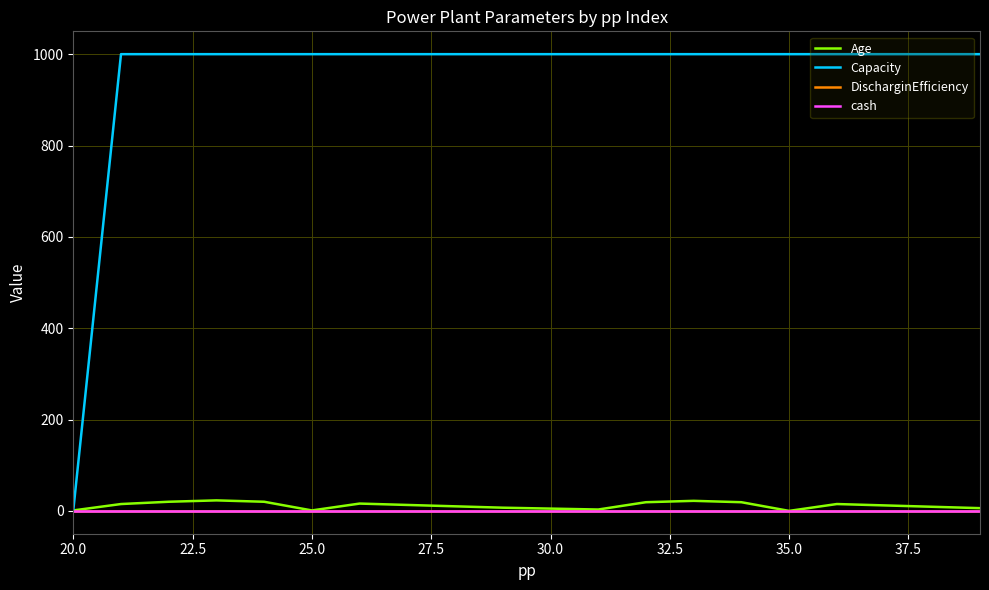

True or false: DischarginEfficiency and Capacity cross at least once.

False